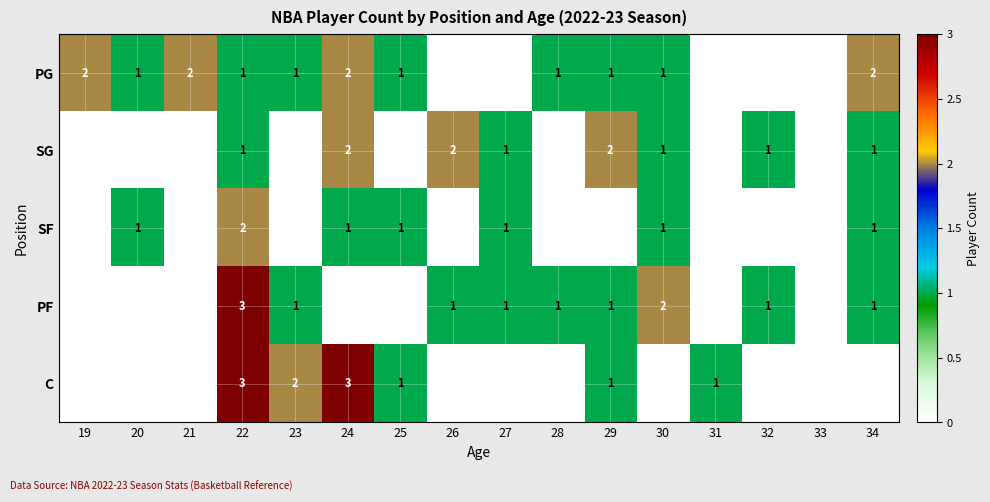

Is it true that C equals 2 at 24?

False